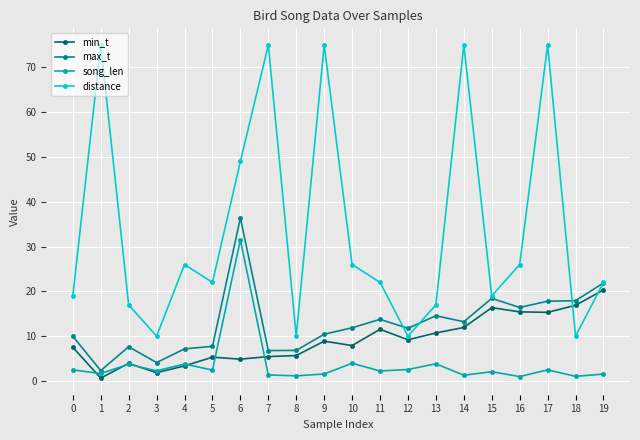

Which series ends up on top after the final intersection of min_t and song_len?

min_t